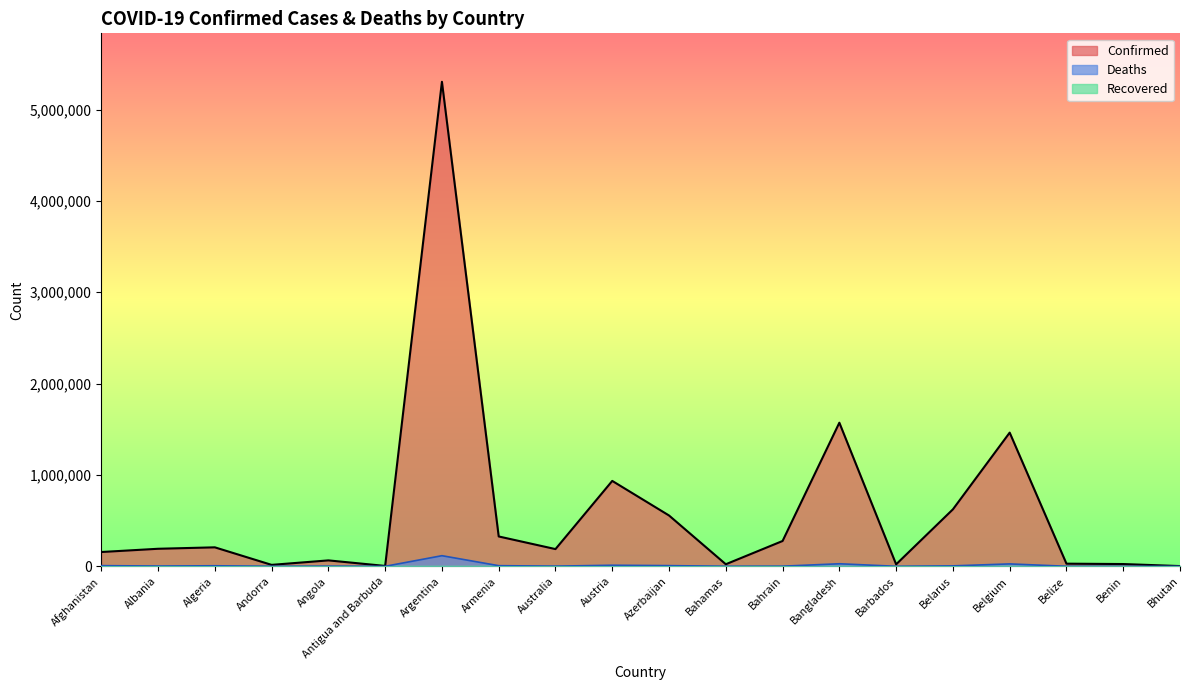

Which has a higher value, Belgium or Barbados?

Belgium